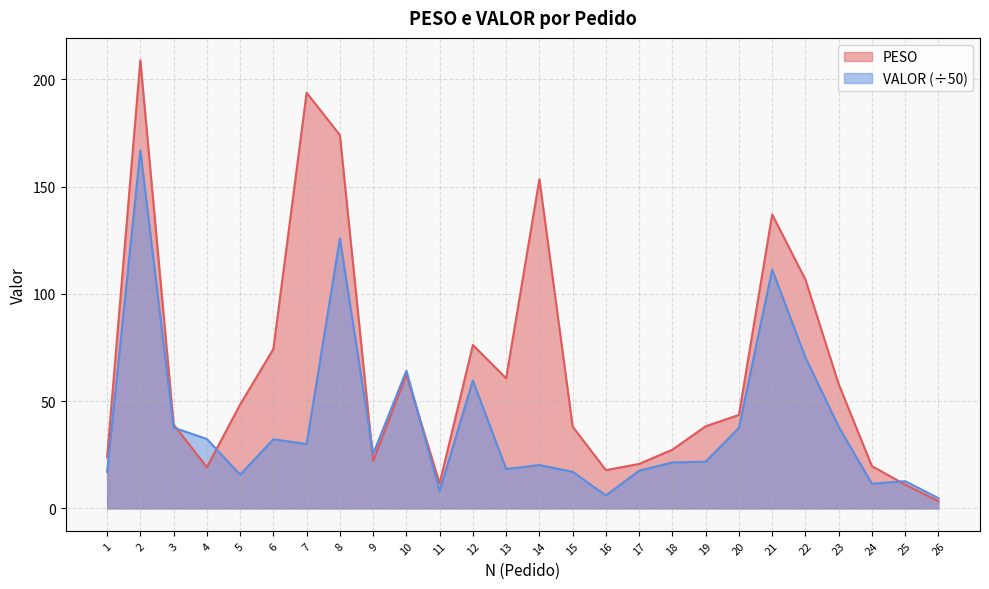

What is the sum of the PESO values at 4 and 22?

125.9